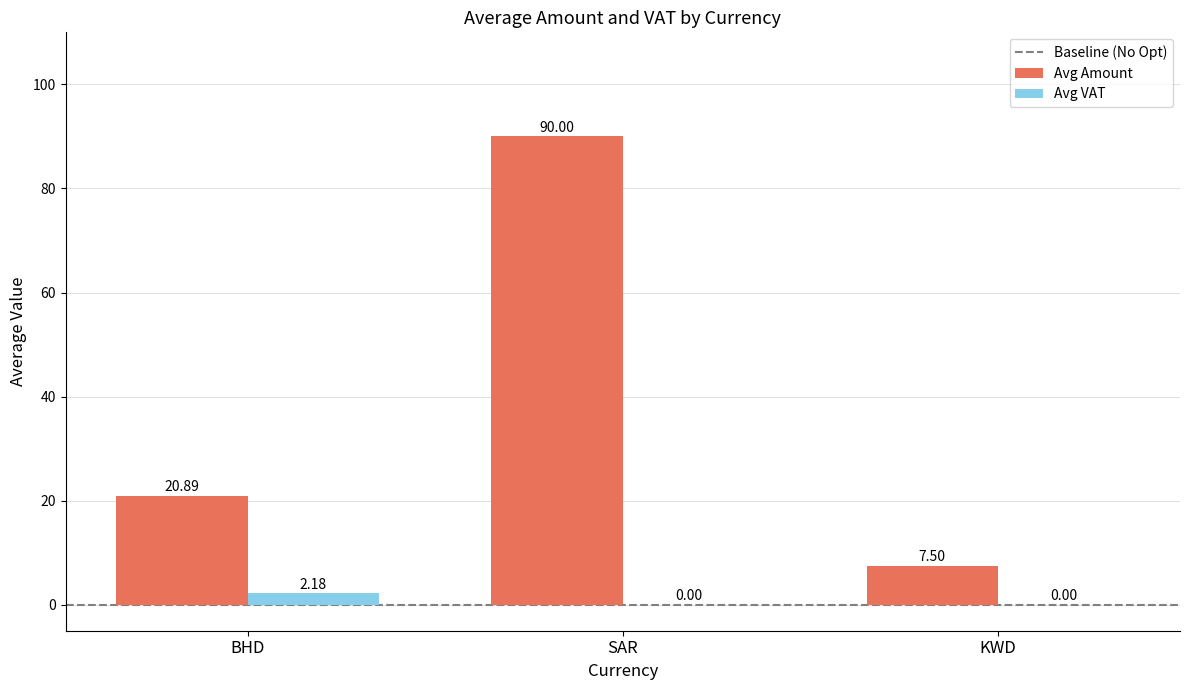

What is the total value across all series at KWD?

7.5